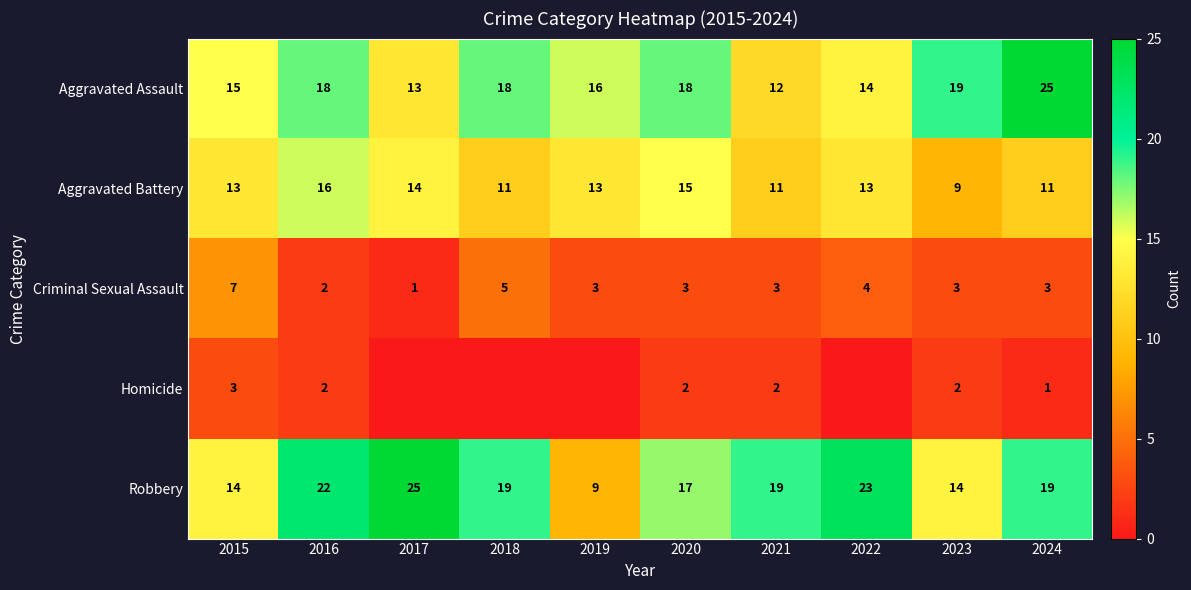

How many Criminal Sexual Assault values are between 3 and 4?

6